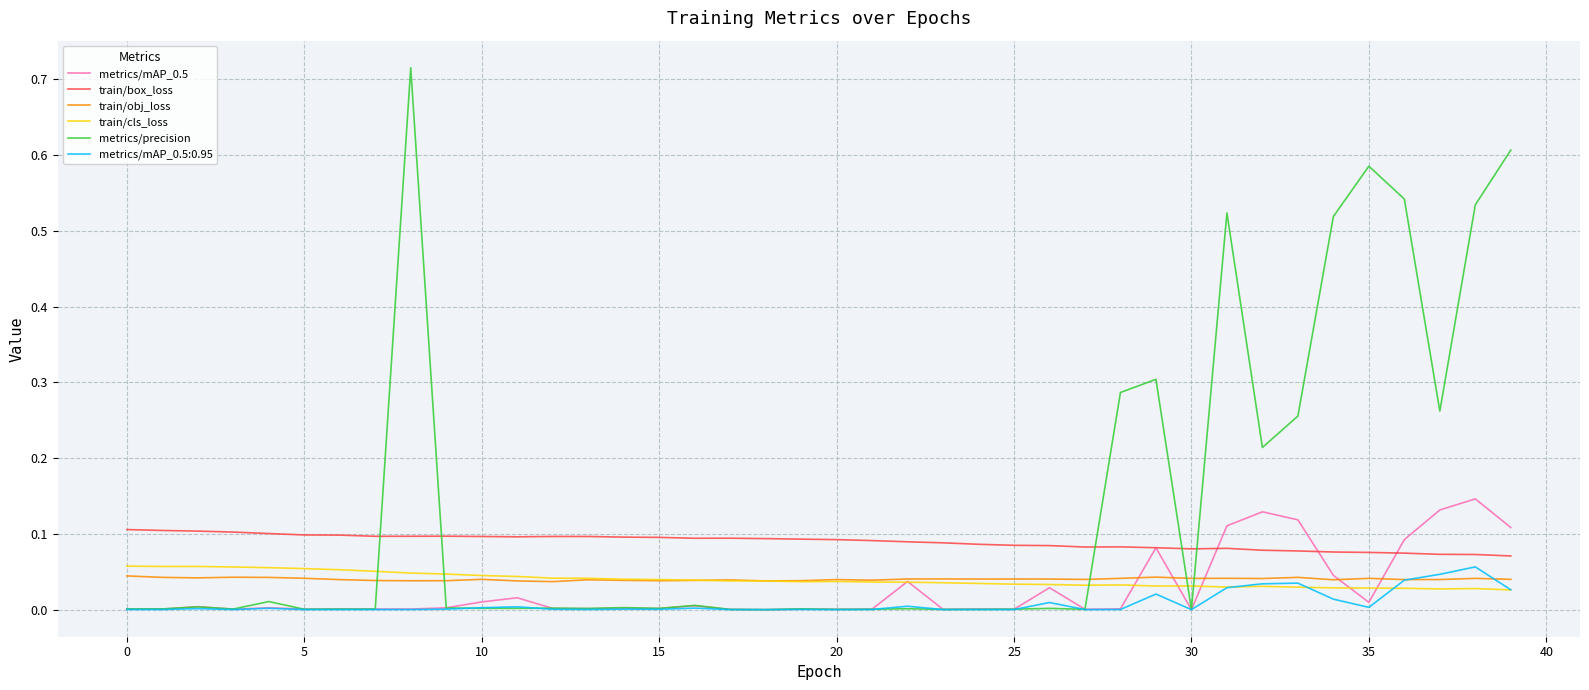

What is the sum of all train/obj_loss values?

1.6